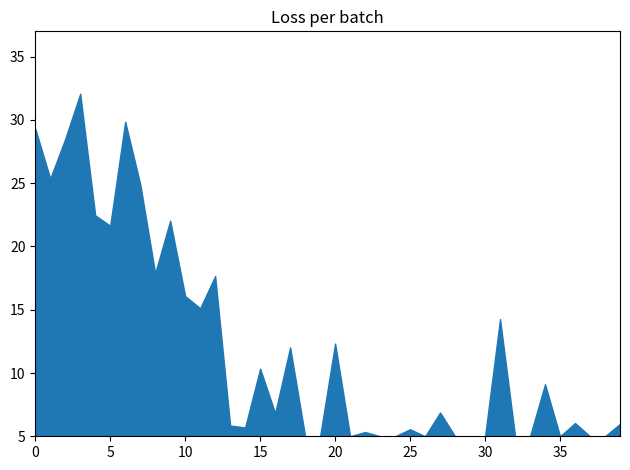

What is the difference between the maximum and minimum values?

27.1